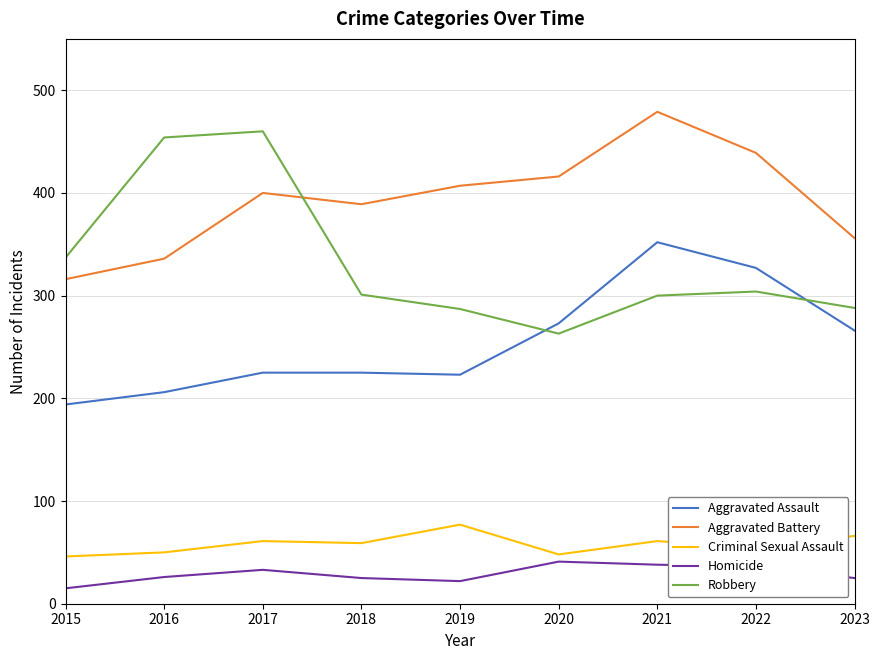

The value of Robbery at 2023 is 377. True or false?

False